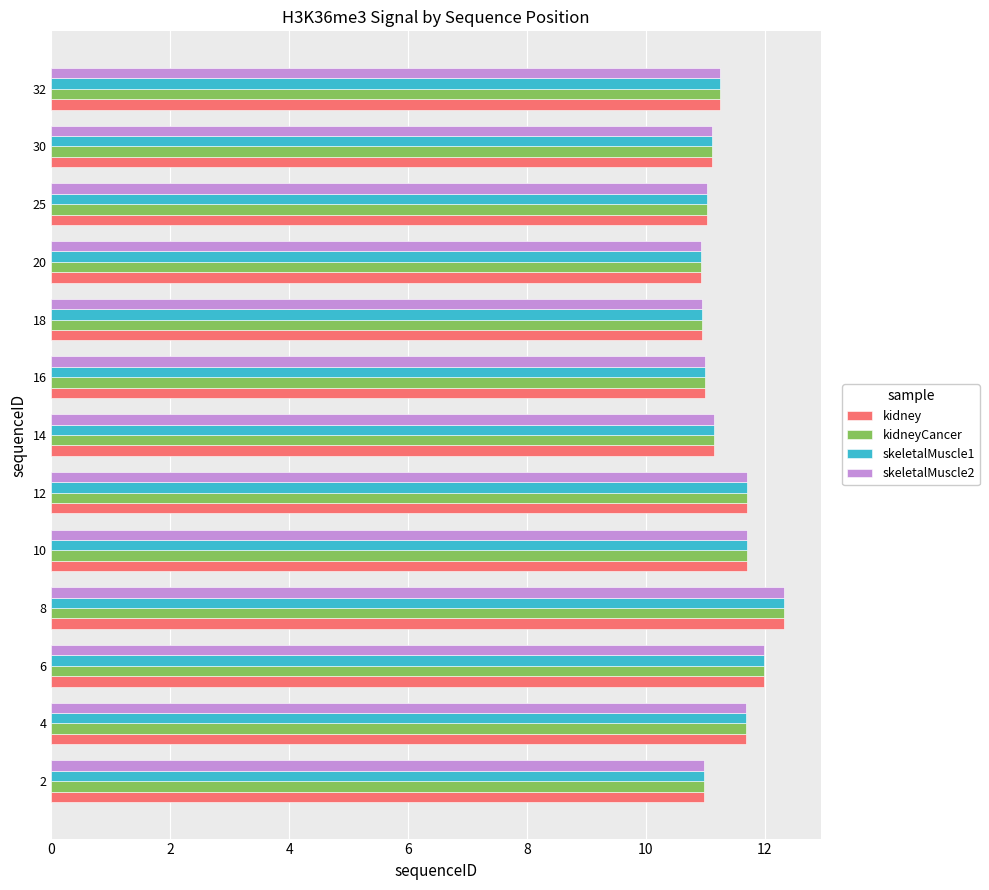

What is the difference between the maximum and minimum values in the skeletalMuscle1 series?

1.4